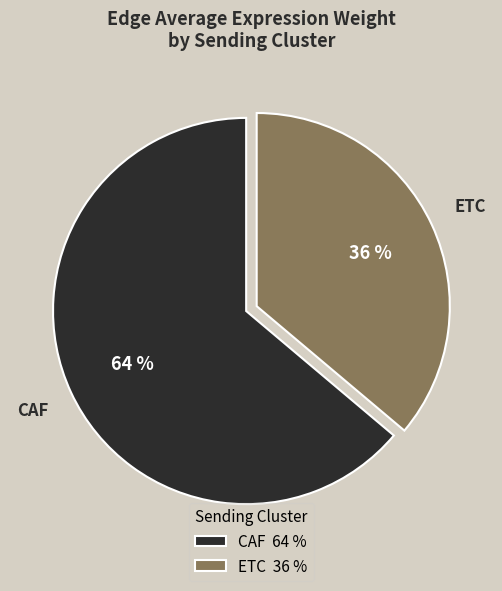

What is the smallest slice in the pie chart?

ETC